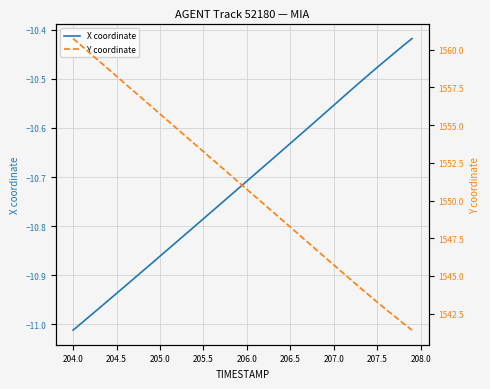

Which category has the lowest value in the X coordinate series?

204.0